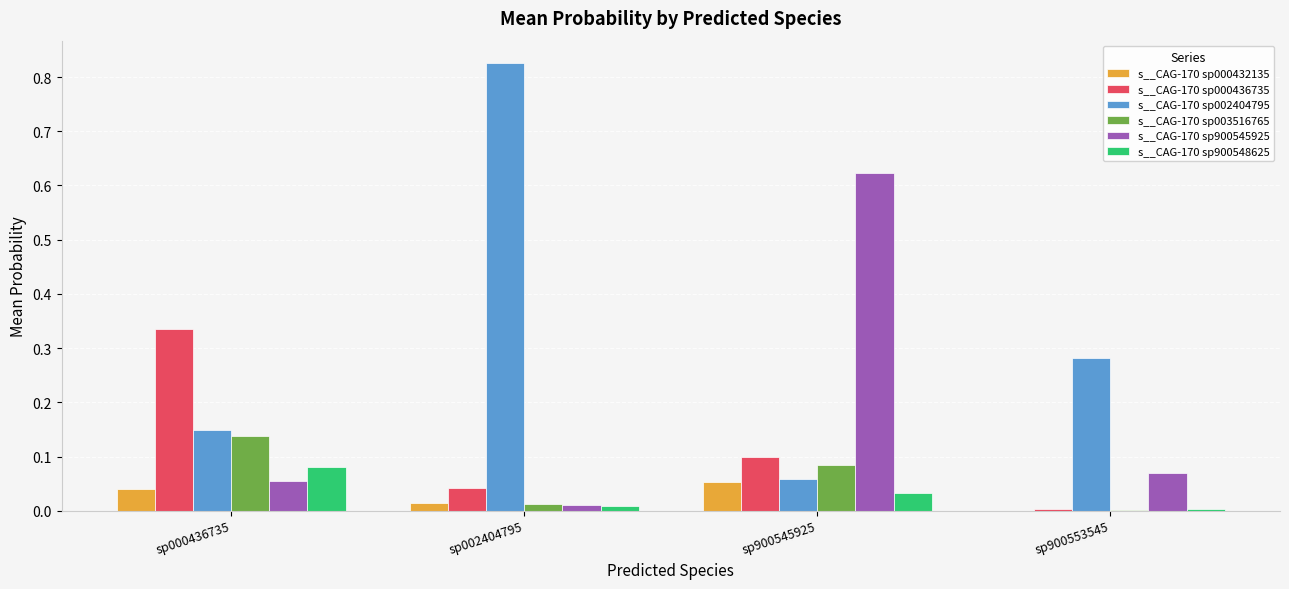

How many categories are shown in the chart?

4